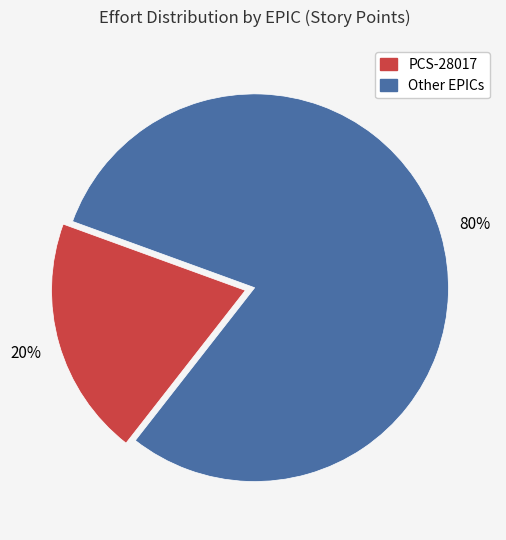

To the nearest percent, what is the average slice percentage?

50%